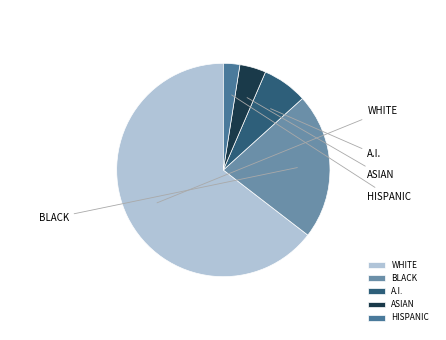

Does any single category account for the majority?

Yes